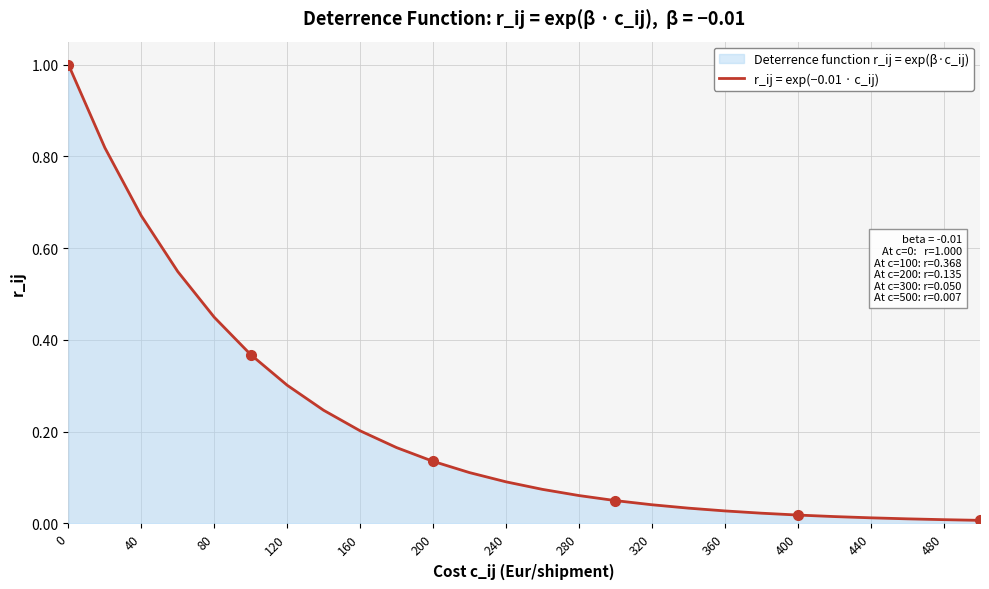

The chart shows a value of 1.0 at 0. True or false?

True